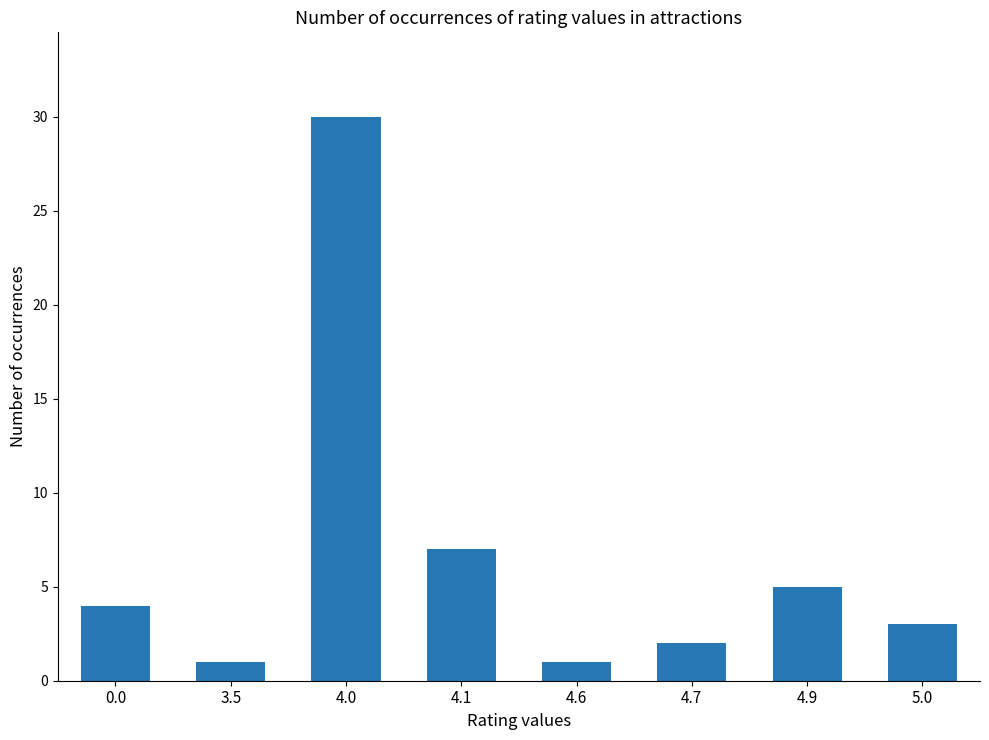

What is the value of the 5th bar from the left?

1